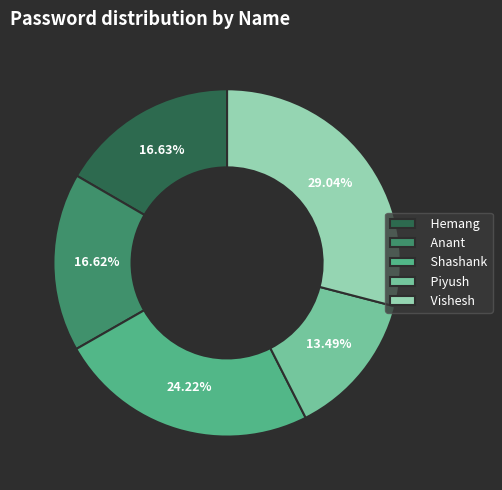

How many slices are in this pie chart?

5